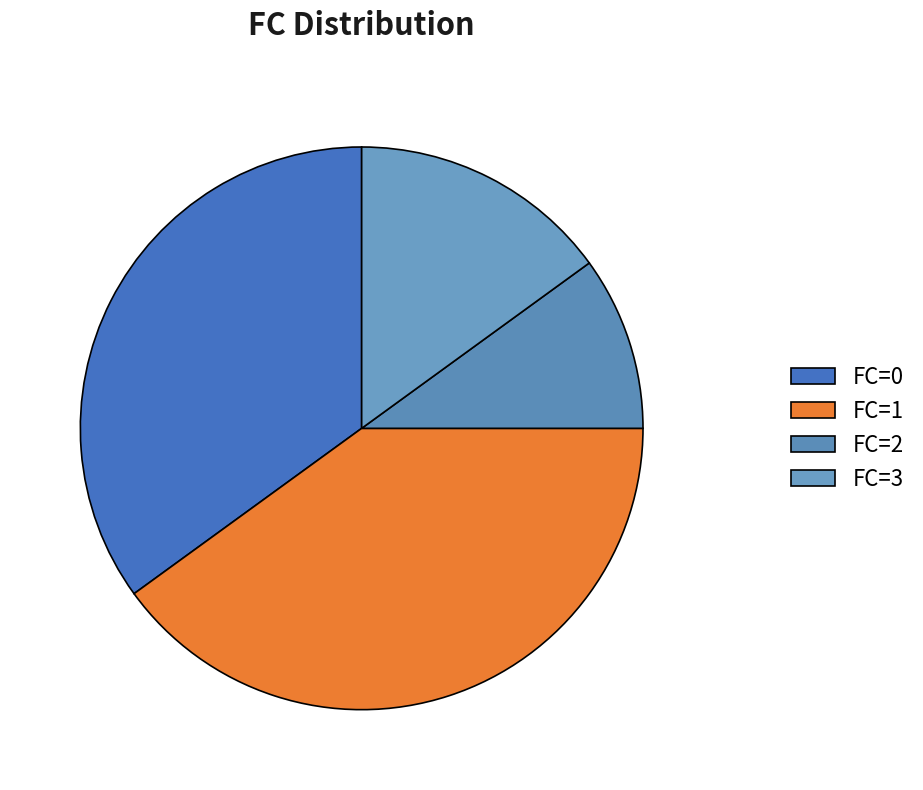

Which slice is the smallest?

FC=2